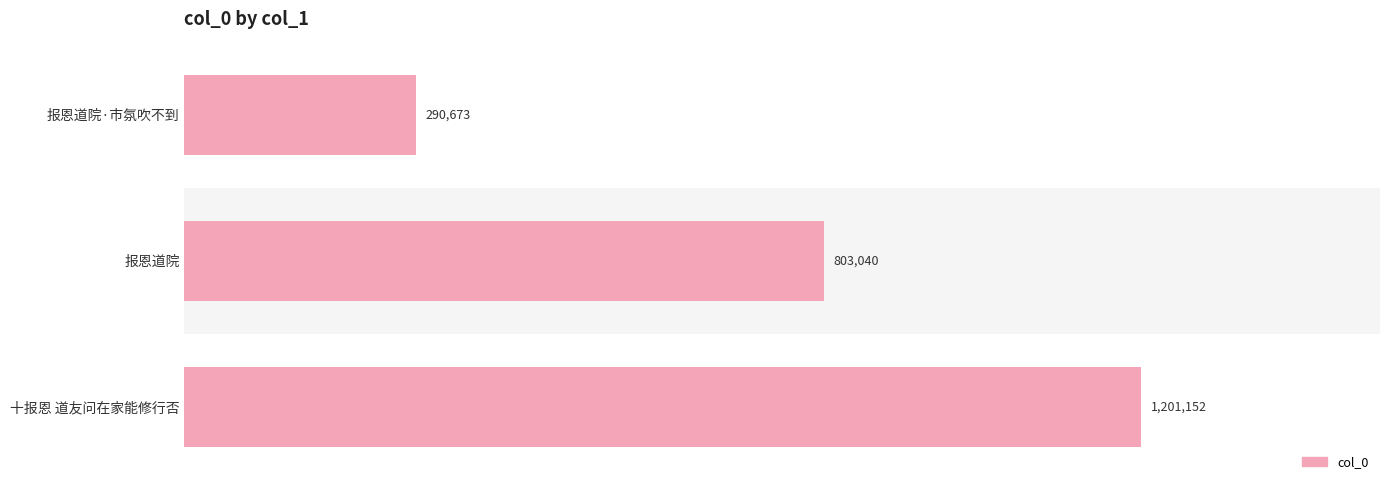

What is the minimum value shown in the chart?

290673